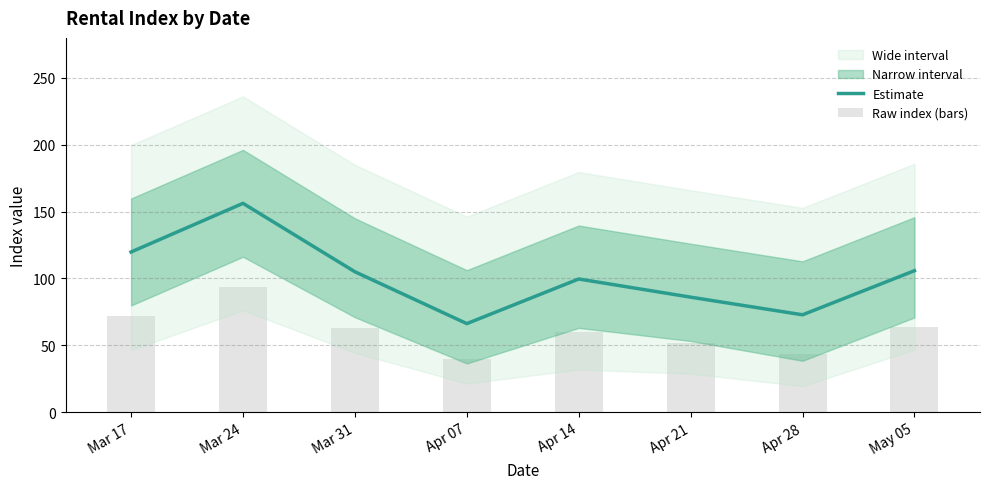

What is the average value of the Estimate series?

101.4